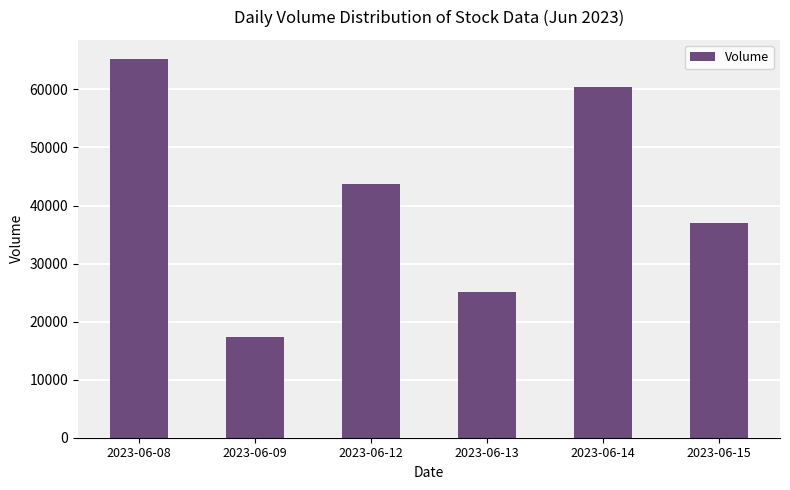

Does the chart contain stacked bars?

No